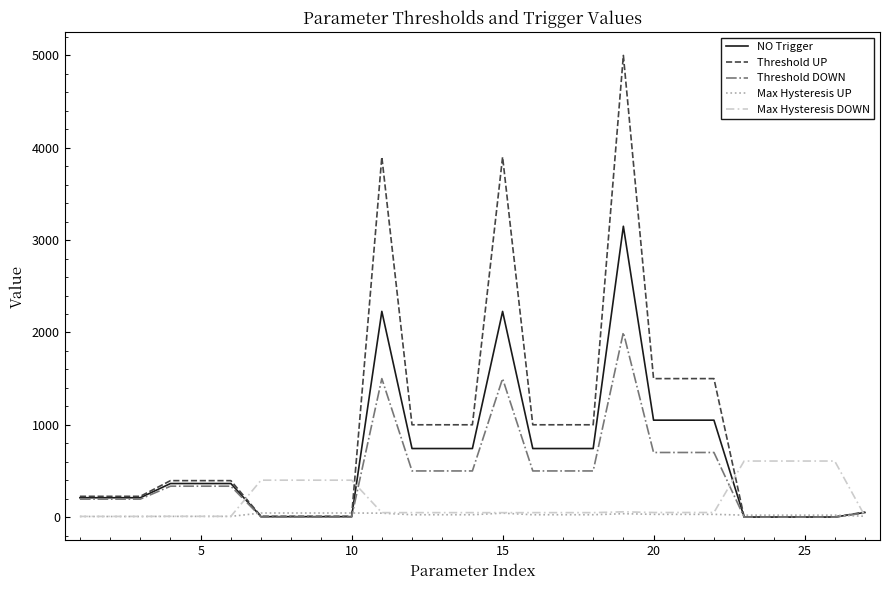

Rank the series by their maximum value, from highest to lowest.

Threshold UP, NO Trigger, Threshold DOWN, Max Hysteresis DOWN, Max Hysteresis UP